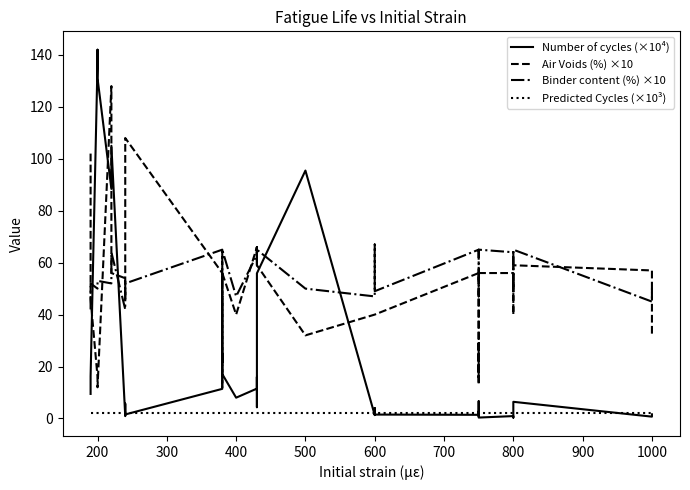

Which series has the largest total across all categories?

Binder content (%) ×10